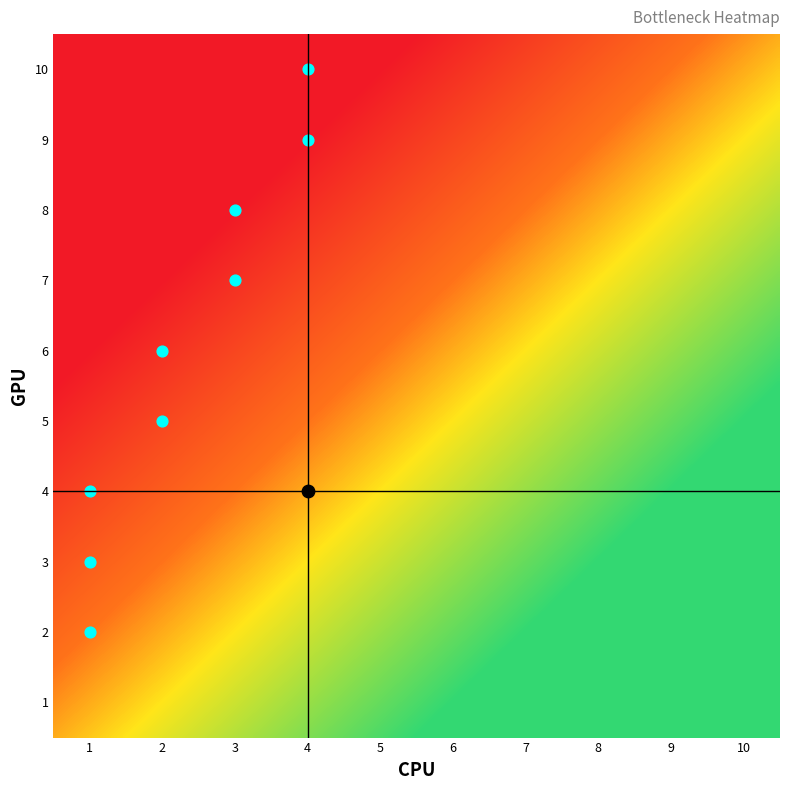

Reading left to right, list all the values displayed in this chart.

2: 1	0	0	0	0	0	0	0	0	0
3: 1	0	0	0	0	0	0	0	0	0
4: 1	0	0	0	0	0	0	0	0	0
5: 0	1	0	0	0	0	0	0	0	0
6: 0	1	0	0	0	0	0	0	0	0
7: 0	0	1	0	0	0	0	0	0	0
8: 0	0	1	0	0	0	0	0	0	0
9: 0	0	0	1	0	0	0	0	0	0
10: 0	0	0	1	0	0	0	0	0	0